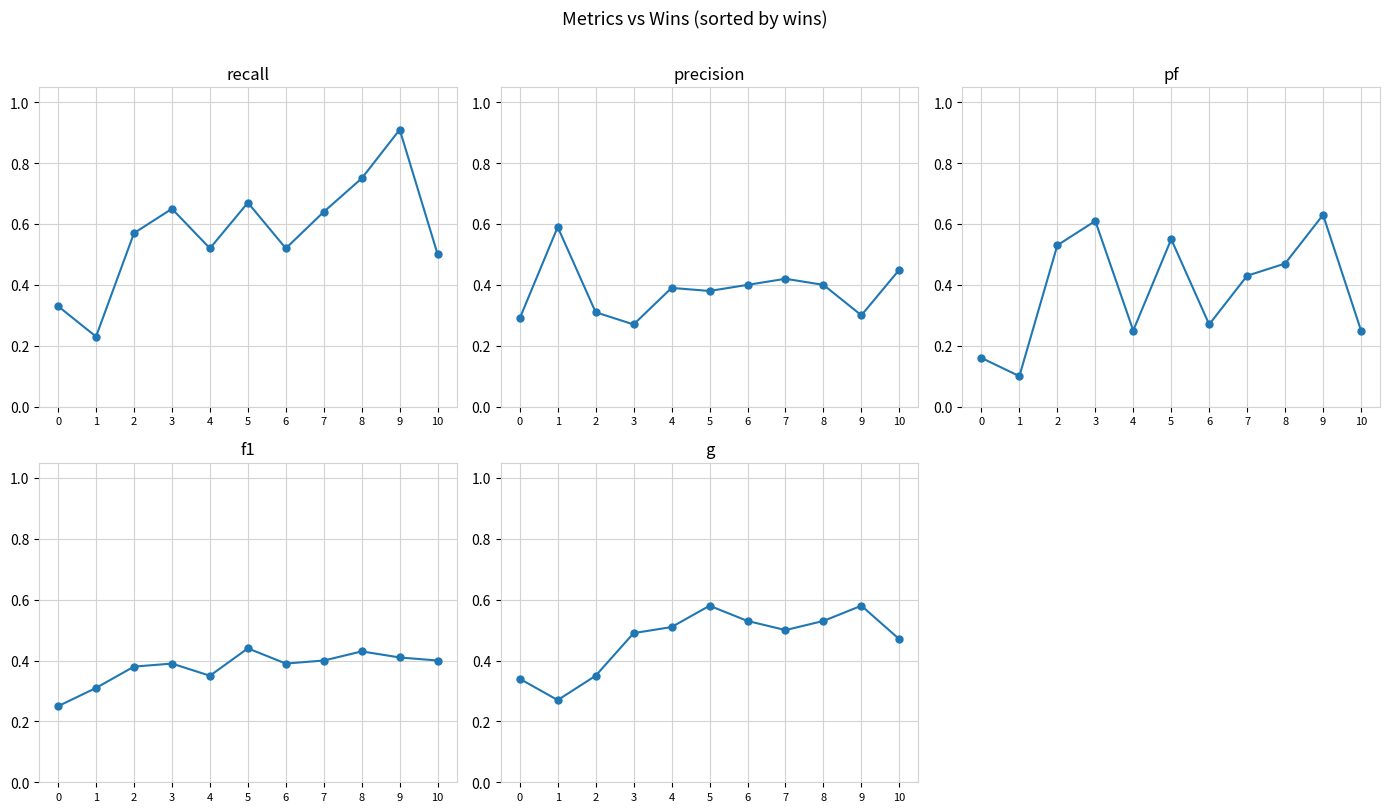

How many series are shown in this chart?

5